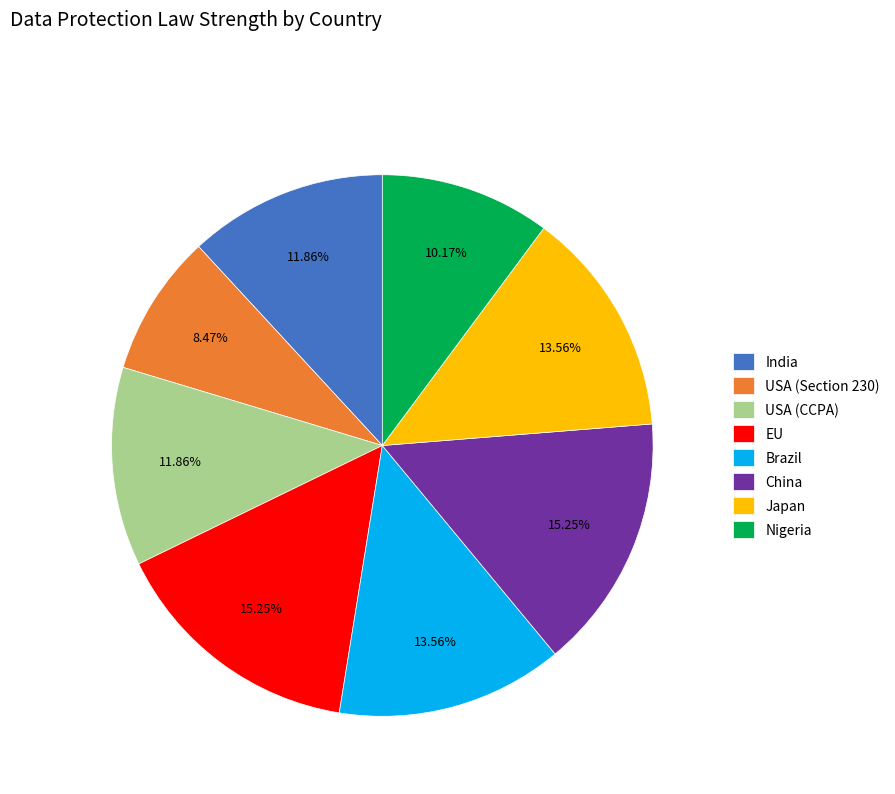

Is there a majority slice in this chart?

No